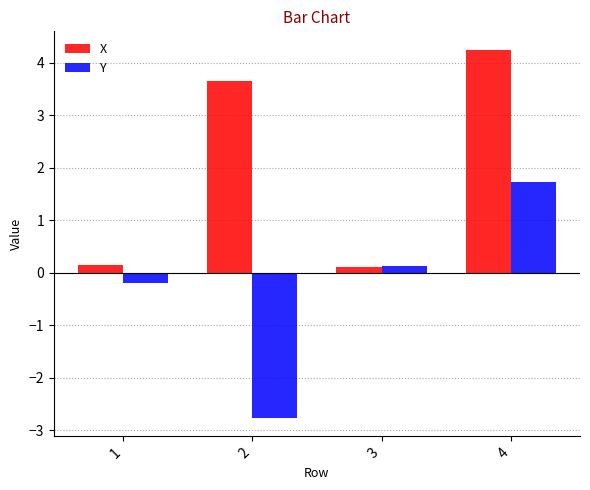

What is the value of the Y bar at the 3rd from the left?

0.1